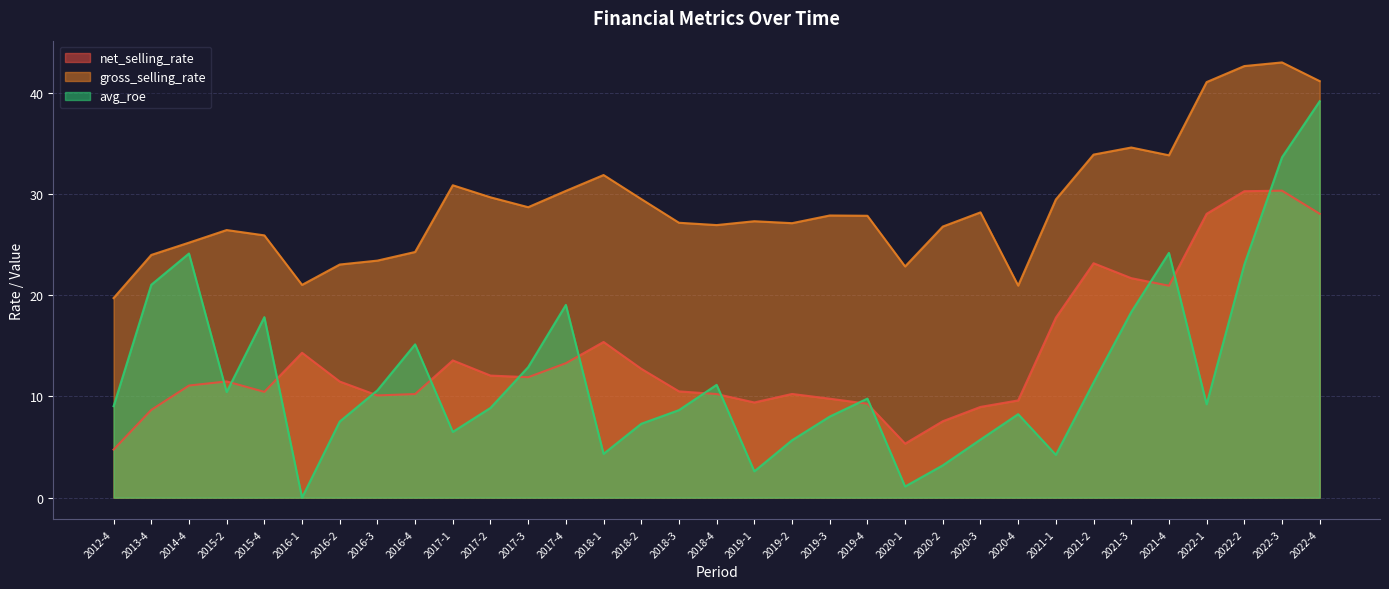

Between 2020-3 and 2022-3, which series saw the biggest shift?

avg_roe